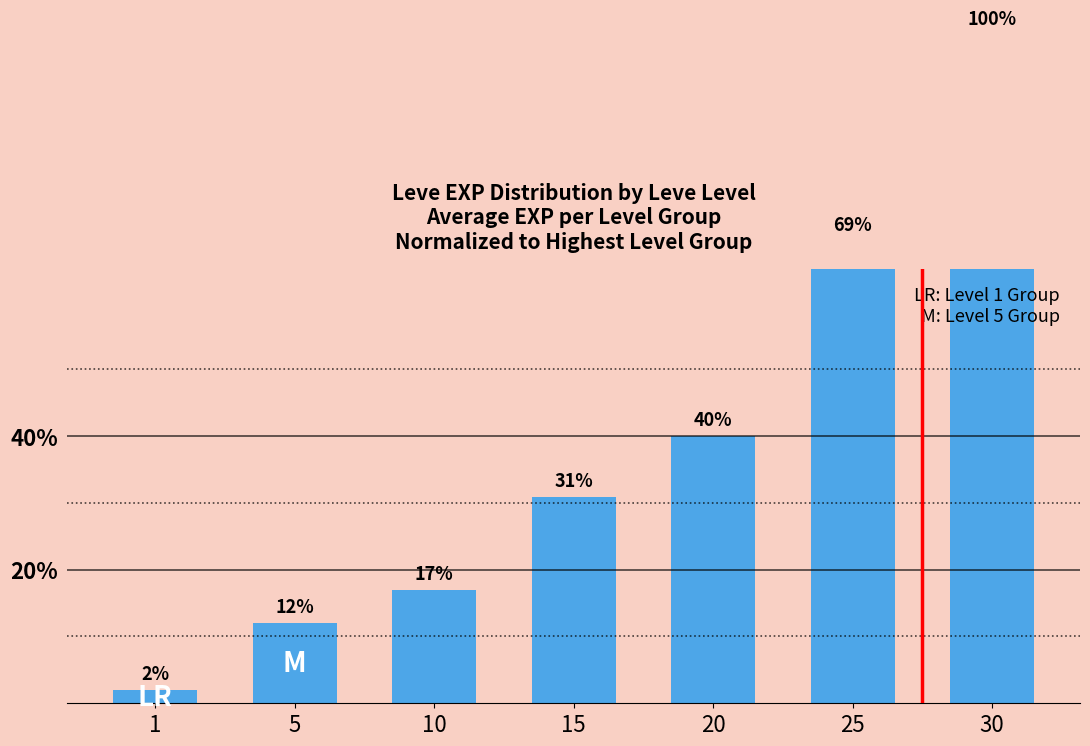

Read the value at 5.

0.1